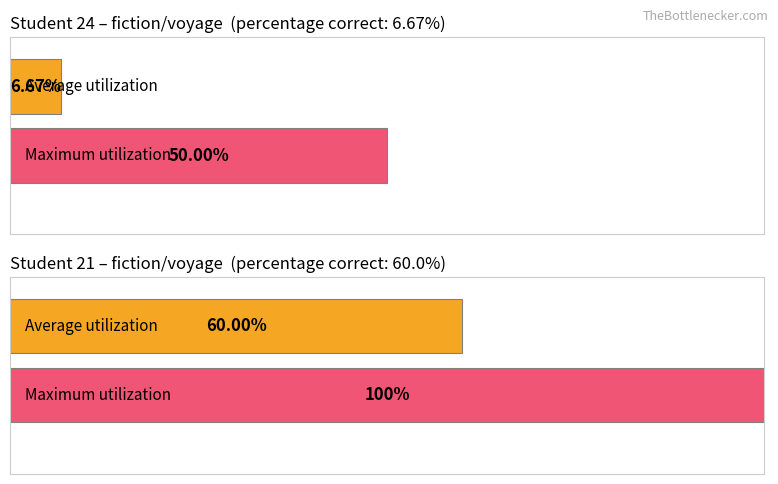

Rank the series at Student 21 (fiction/voyage) from highest to lowest value.

Maximum utilization, Average utilization